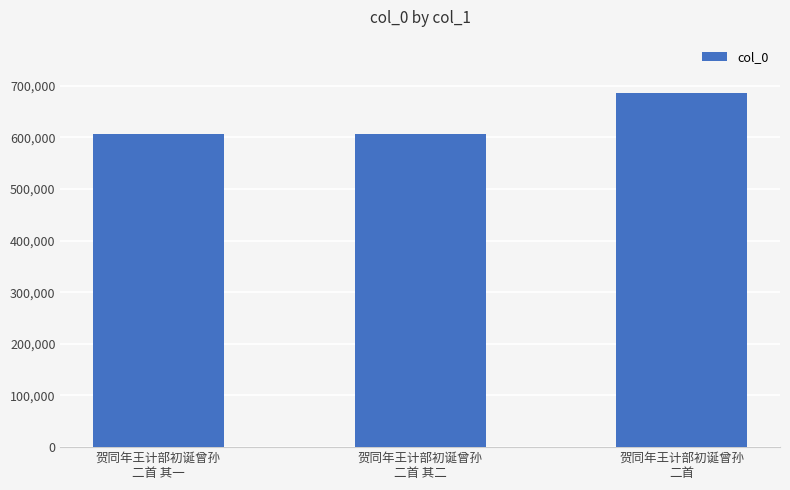

What is the sum of the values at 贺同年王计部初诞曾孙
二首 其二 and 贺同年王计部初诞曾孙
二首 其一?

1214339